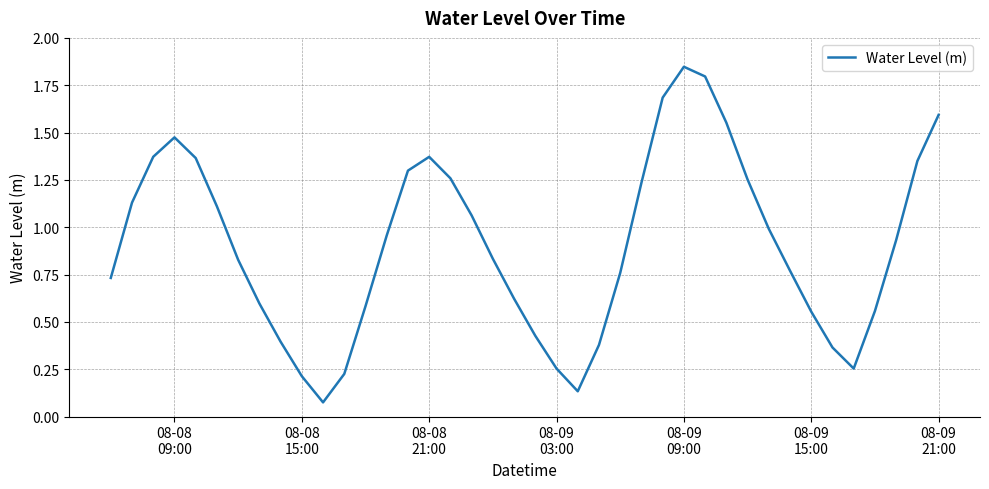

How many lines are shown in the chart?

1